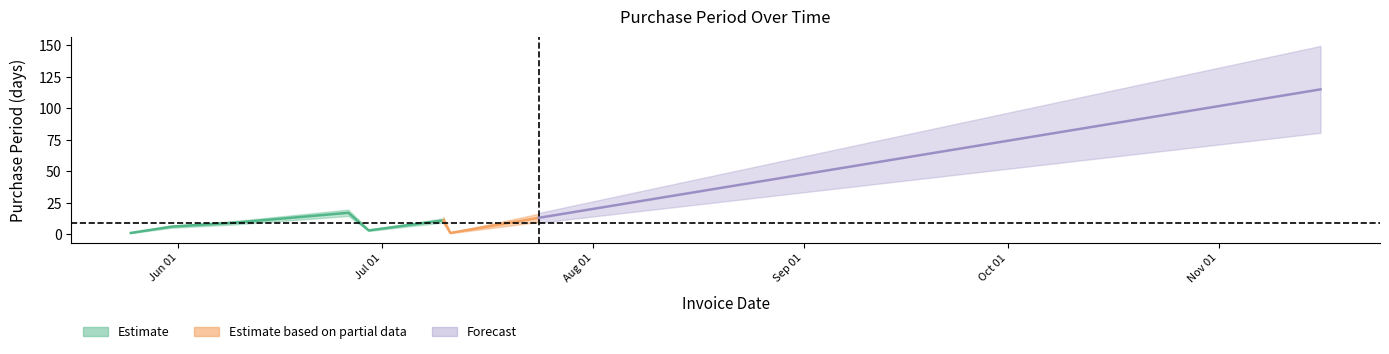

Rank the categories by value from lowest to highest.

2017-05-25, 2017-07-11, 2017-06-29, 2017-05-31, 2017-06-09, 2017-07-10, 2017-07-24, 2017-06-26, 2017-11-16